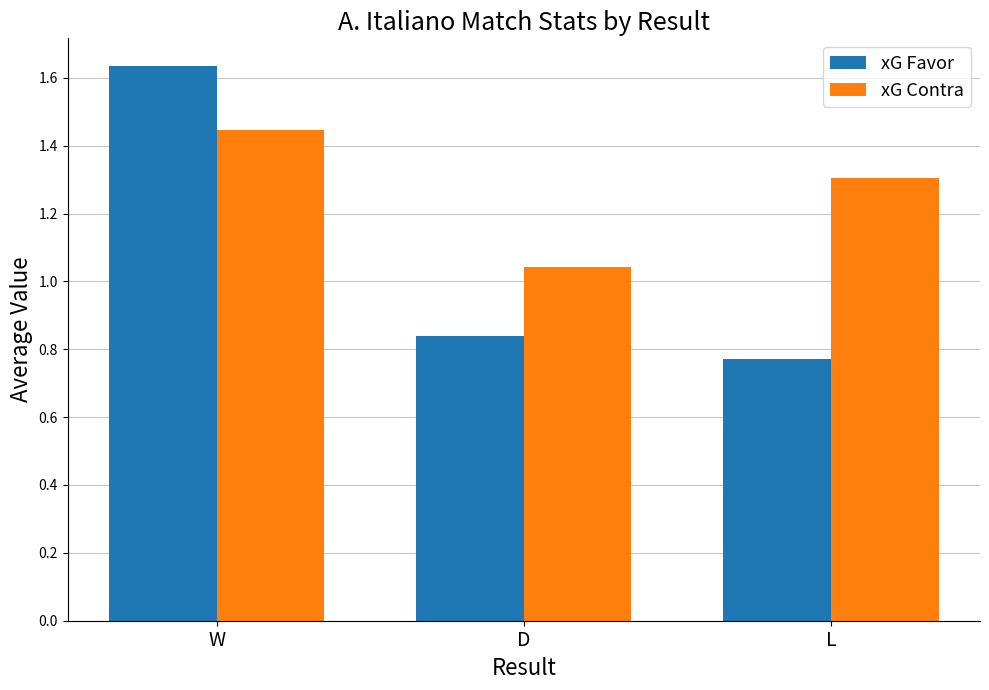

At which category is the sum across all series the highest?

W